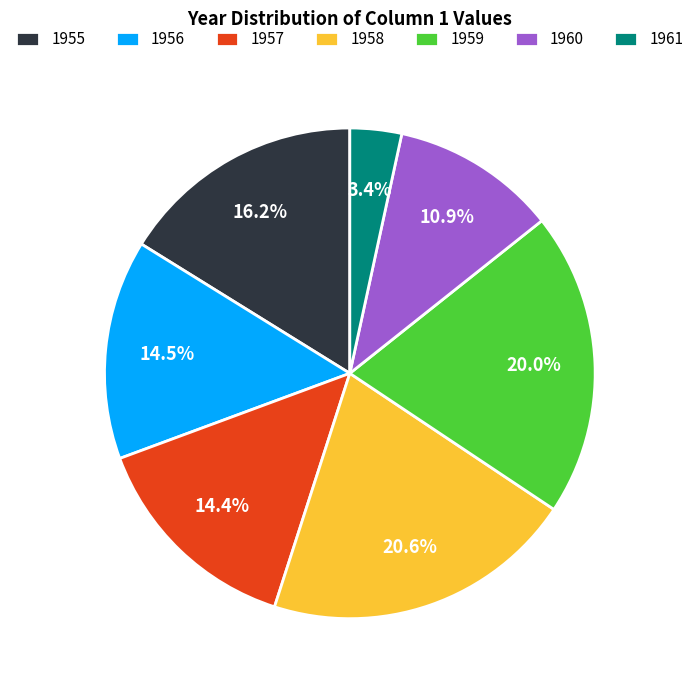

To the nearest percent, what is the combined percentage of 1955 and 1958?

37%